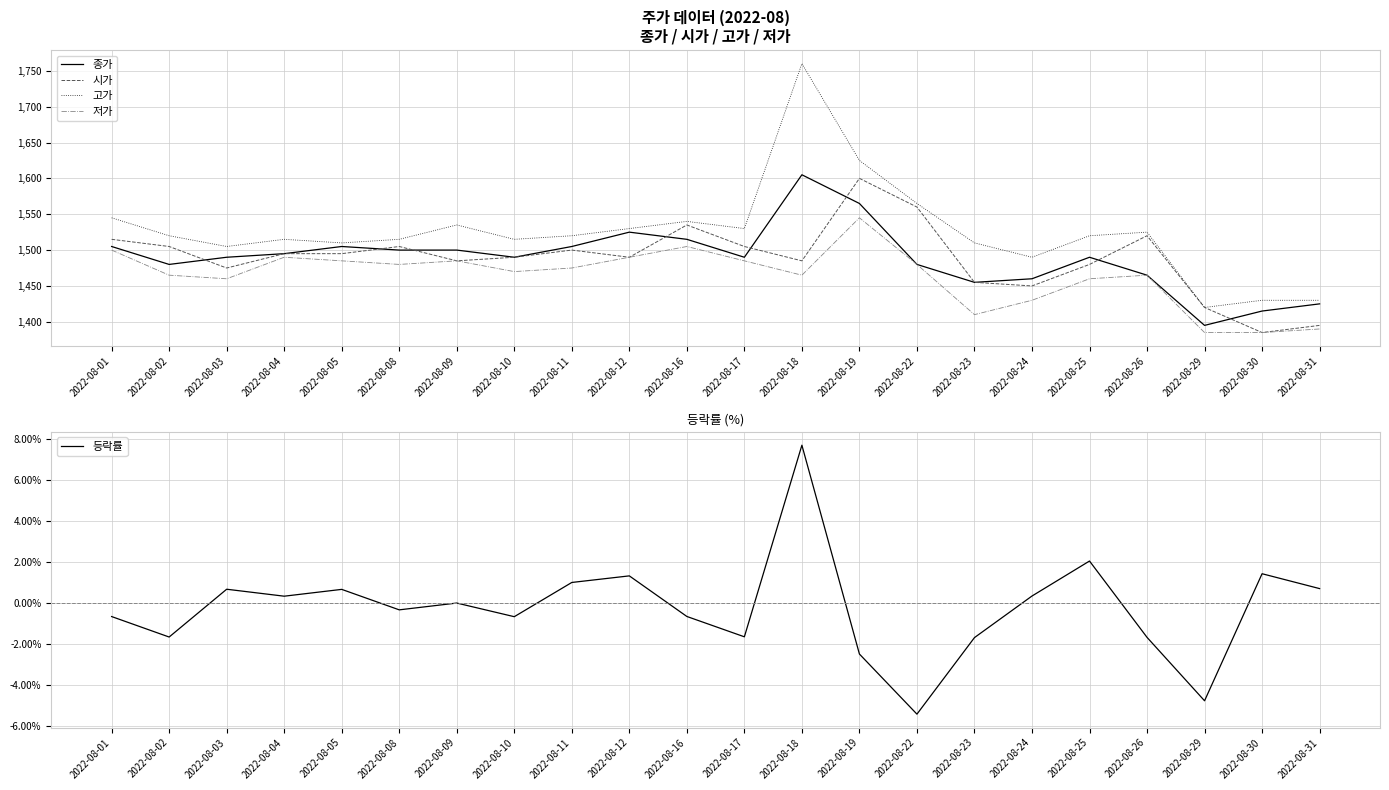

The value of 종가 at 2022-08-05 is 324.8. True or false?

False